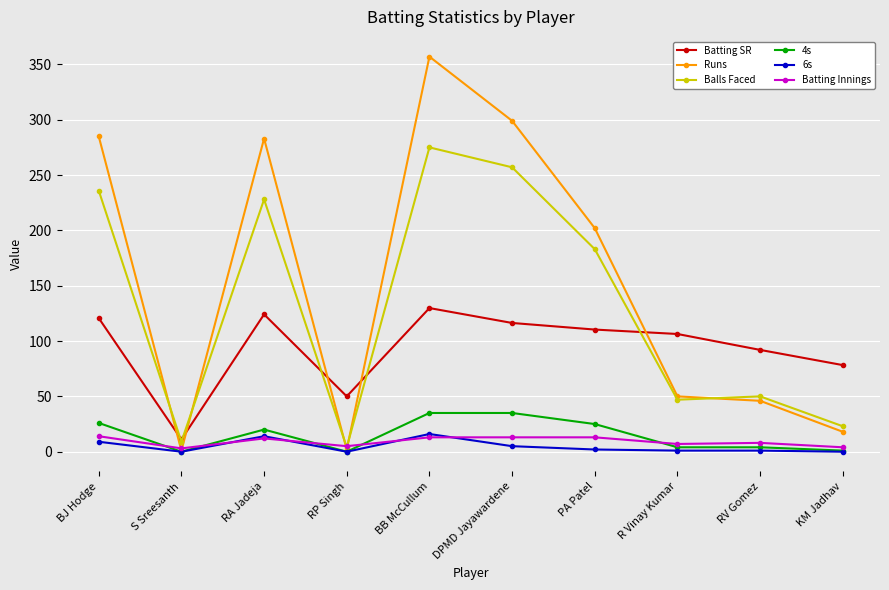

What is the total value across all series at RV Gomez?

201.0